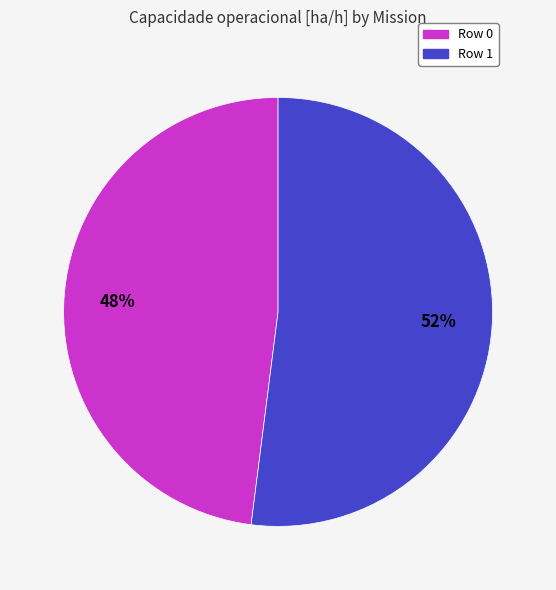

True or false: Row 0 accounts for 48% of the total.

True